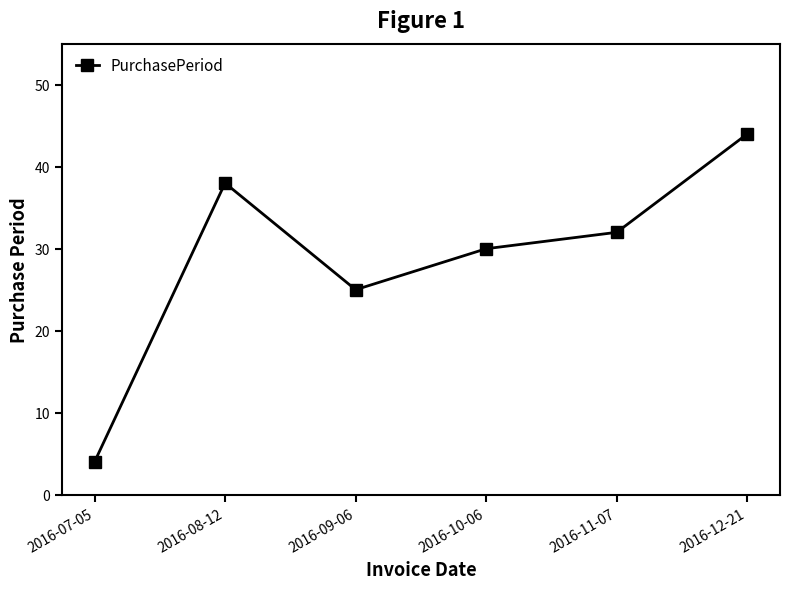

How many series are shown in this chart?

1